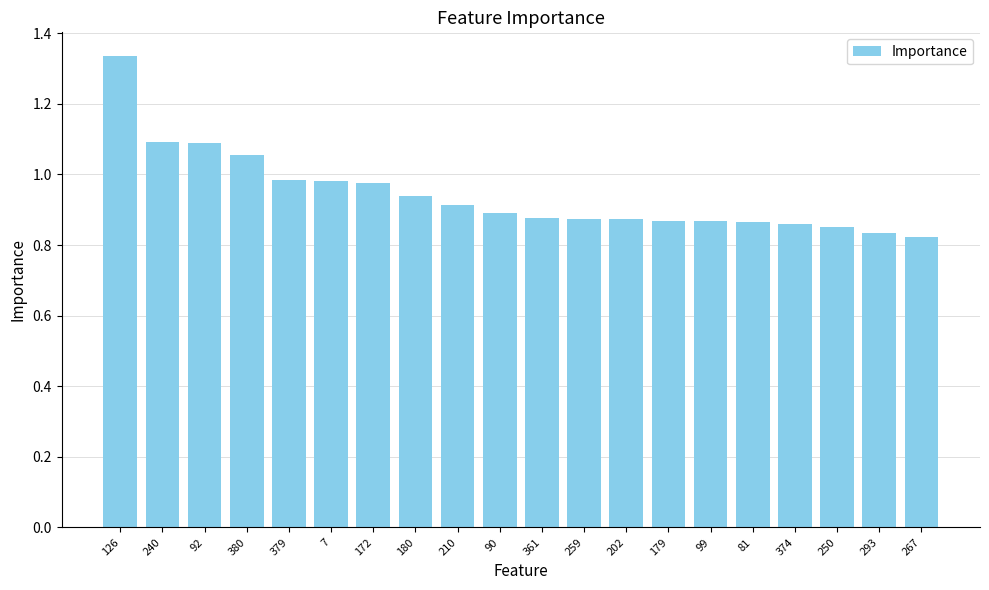

Which category has the highest value across all series?

126